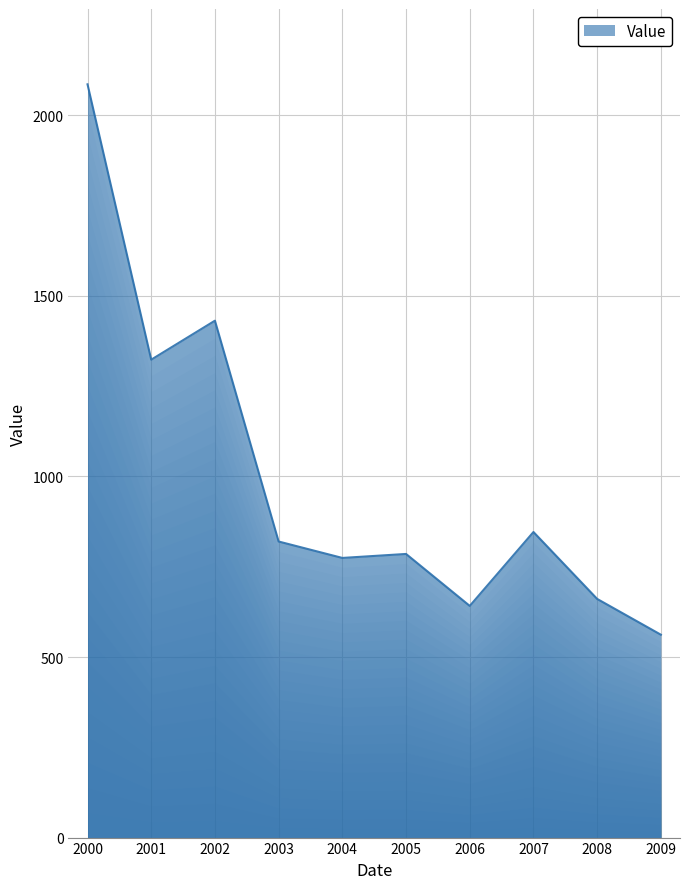

Reading left to right, extract all data points from this chart.

2085.6	1323.3	1431.2	819.8	774.3	785.3	641.5	846.1	660.8	561.7